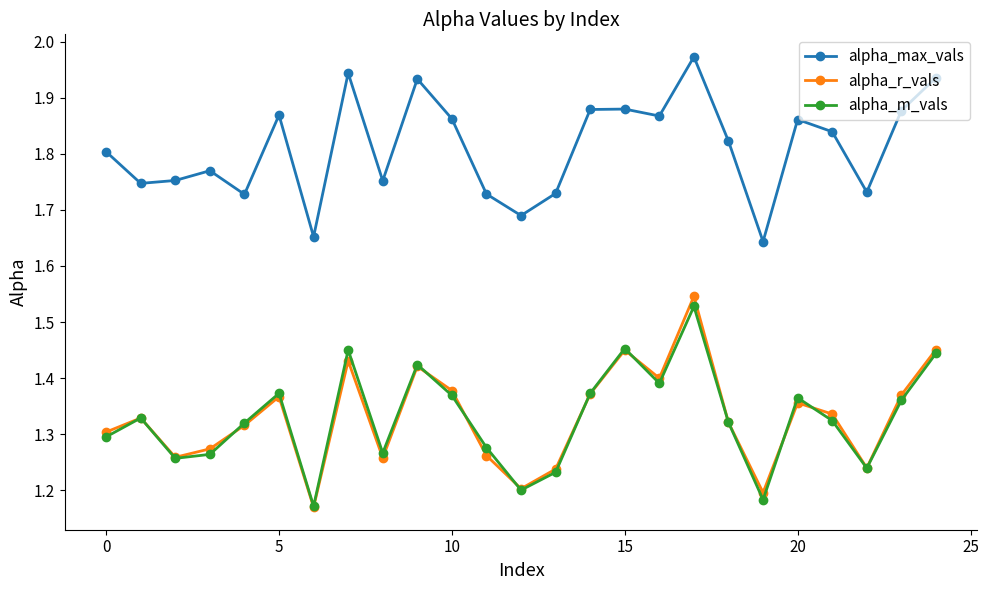

At how many categories does at least one series exceed 1?

25